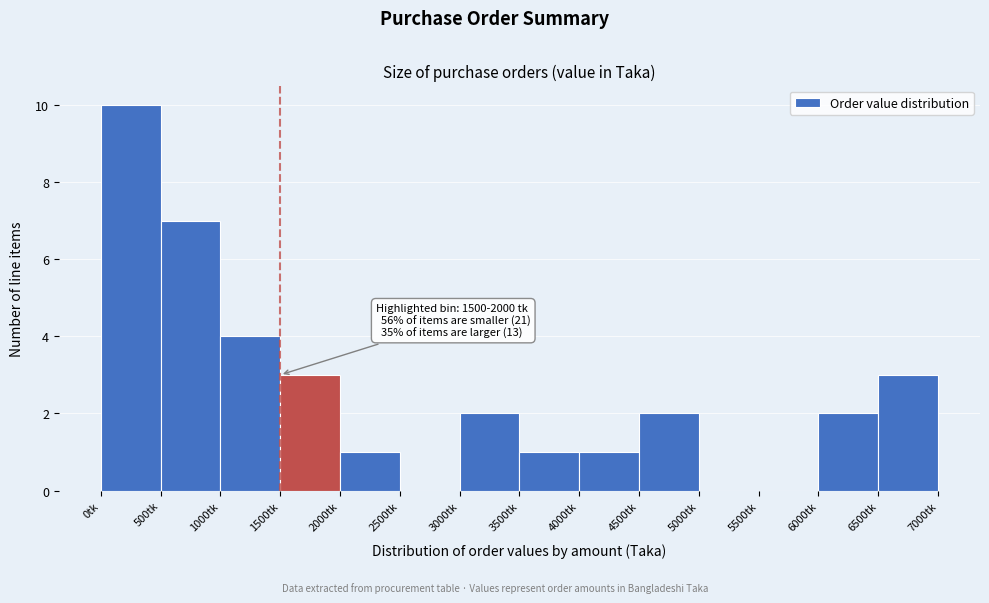

Which range on the x-axis has the tallest bar?

0 to 500